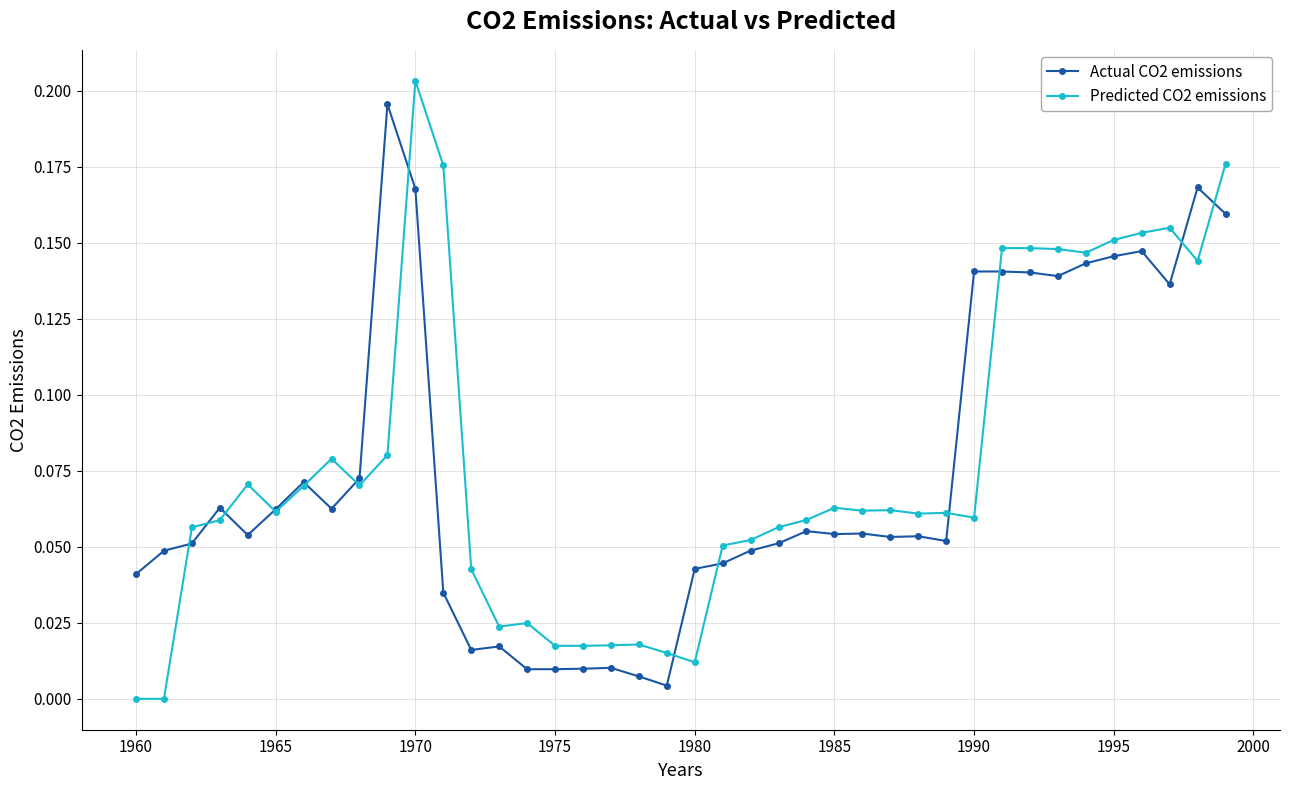

Which series has the widest spread of values?

Predicted CO2 emissions